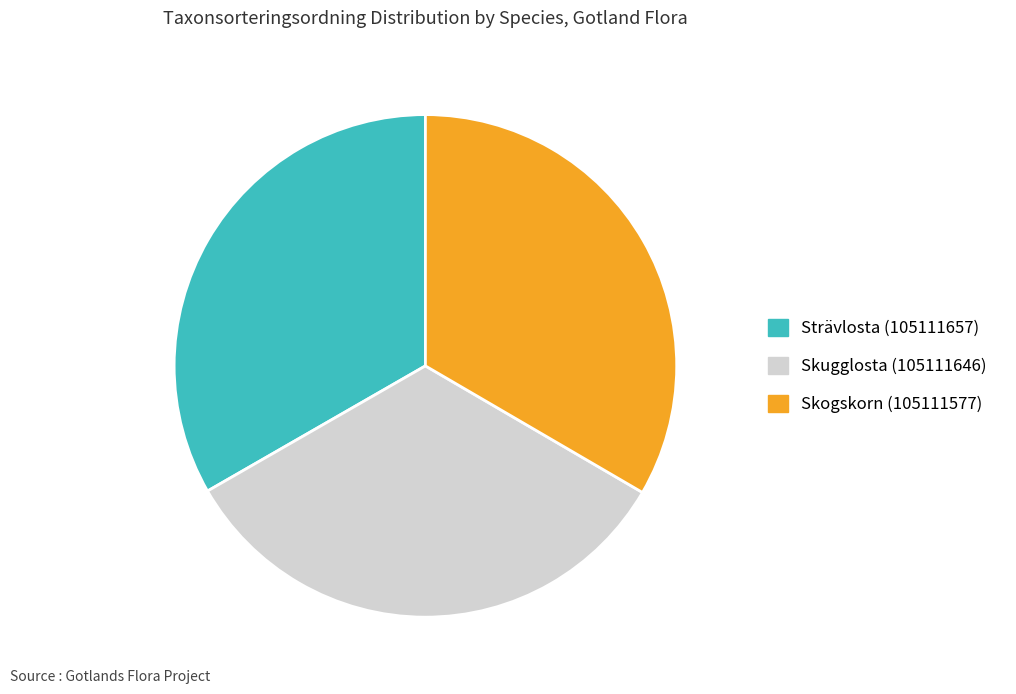

How many slices are in this pie chart?

3